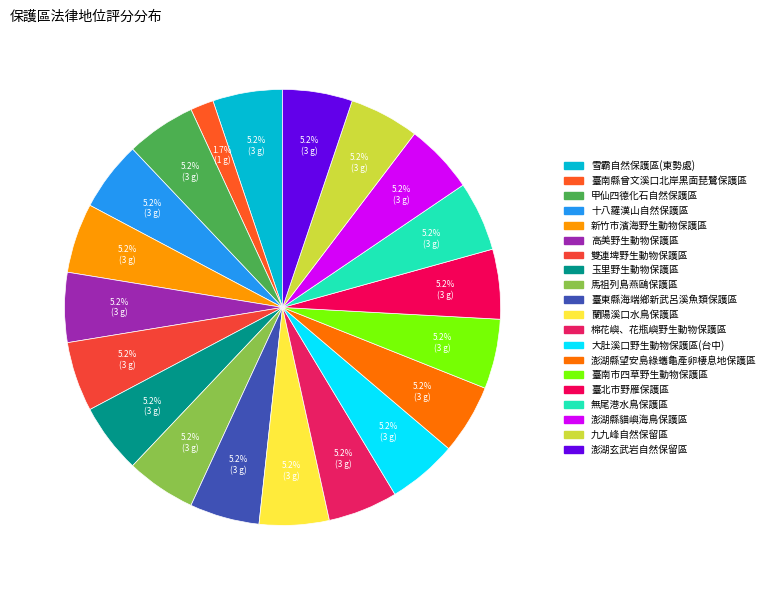

What is the smallest slice in the pie chart?

臺南縣曾文溪口北岸黑面琵鷺保護區